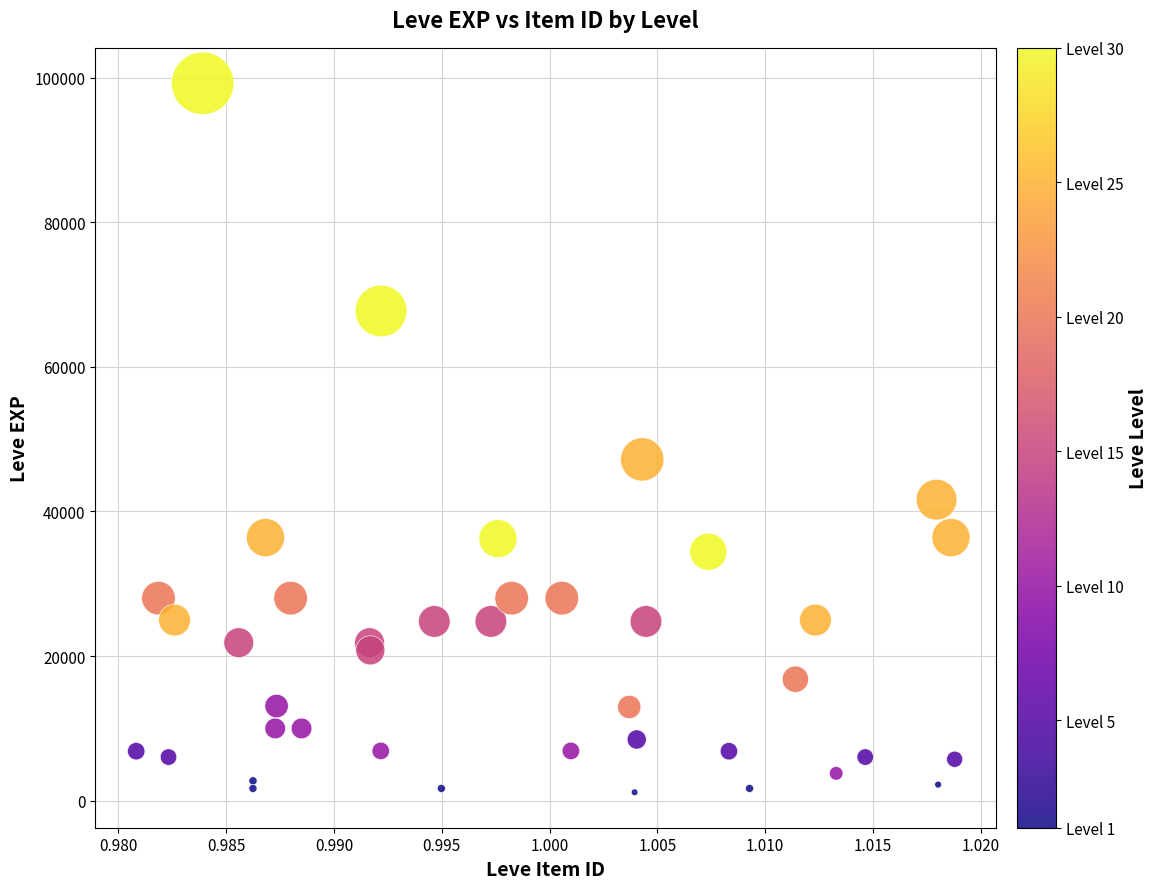

What Y value in the scatter plot is closest to 50190?

47200